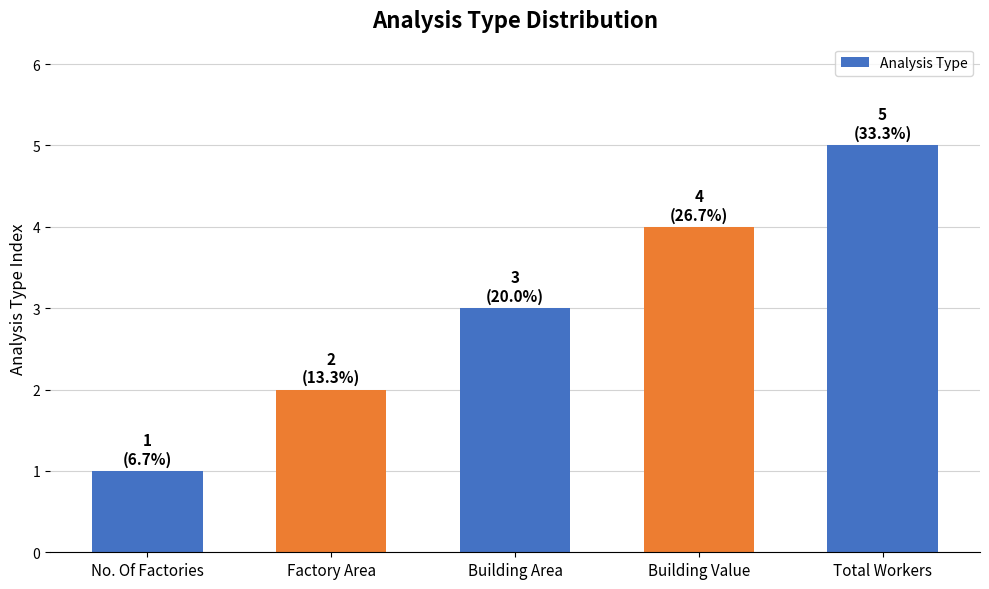

What is the change in value from Building Area to Total Workers?

+2